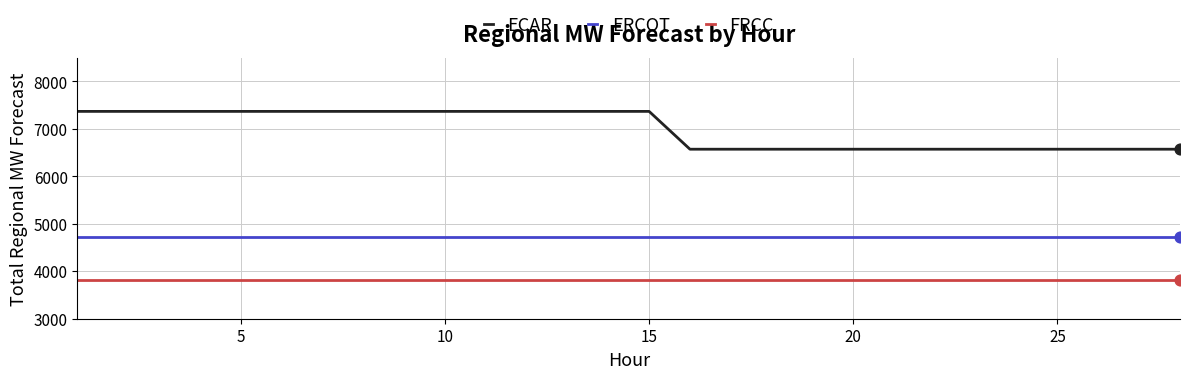

Which series has the largest total across all categories?

ECAR